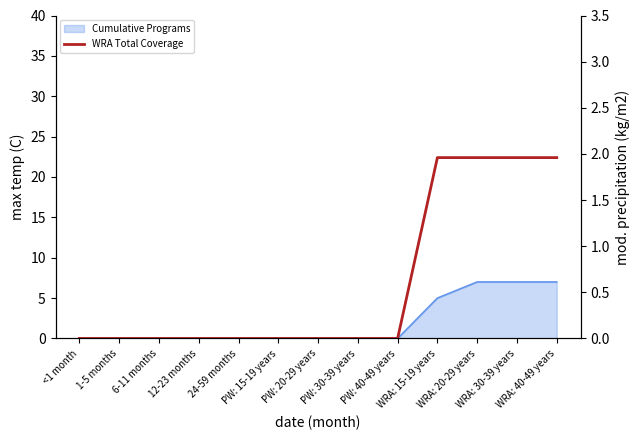

What is the difference between the maximum and minimum values?

2.0